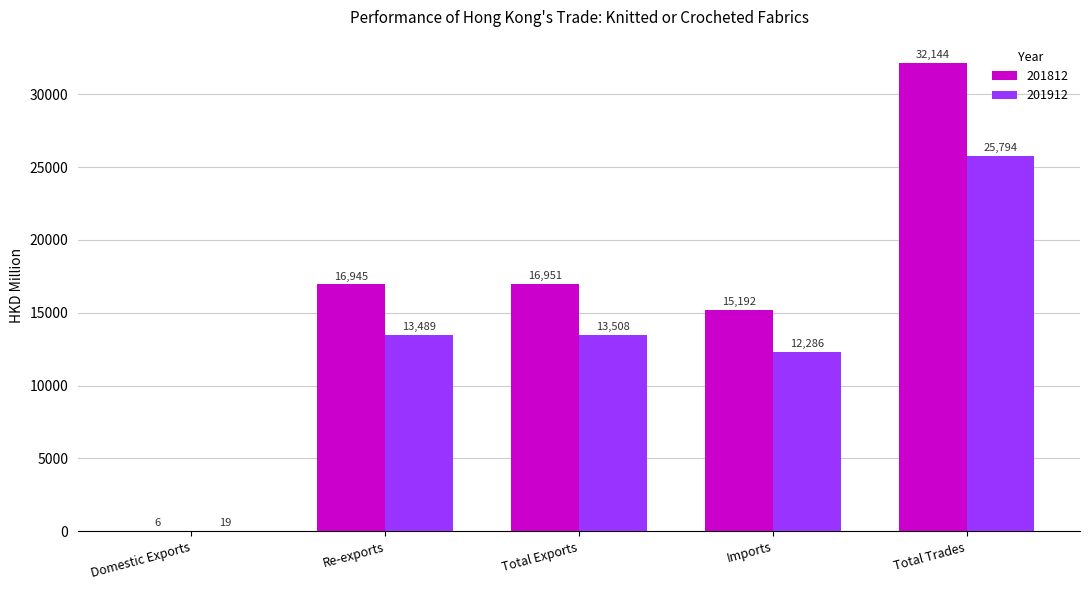

The value of 201912 at Total Trades is 25793.7. True or false?

True